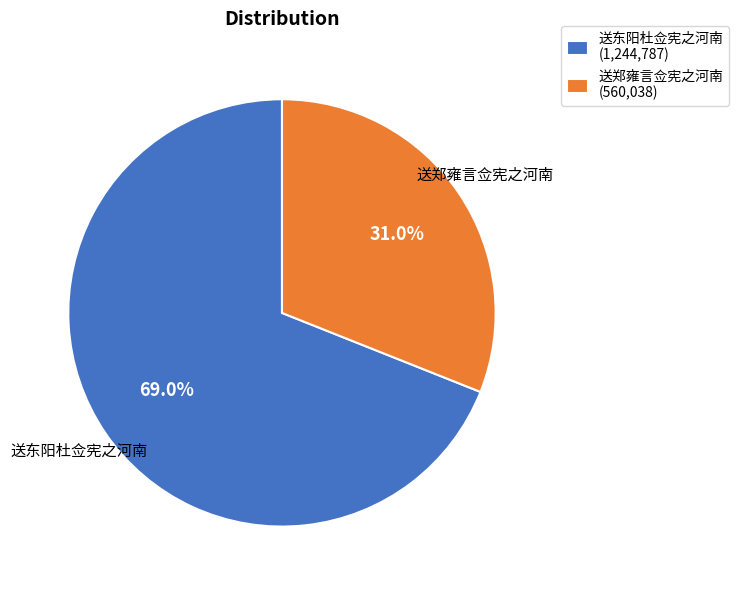

Count the number of slices in the pie.

2